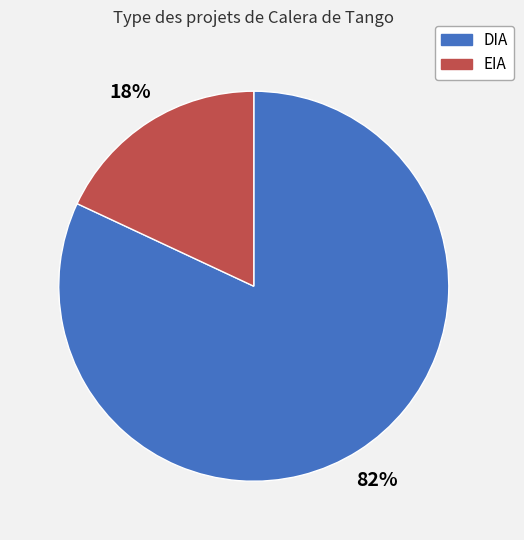

Does DIA account for over 50% of the chart?

Yes